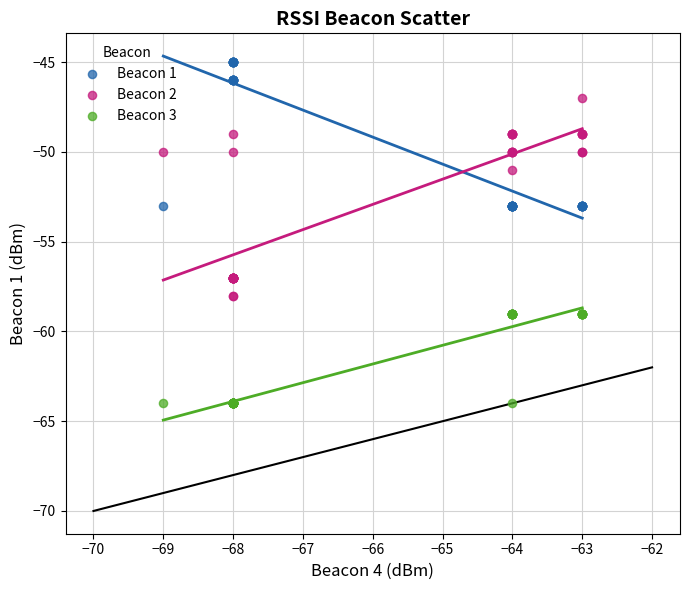

What are all the series names shown in the legend?

Beacon 1, Beacon 2, Beacon 3